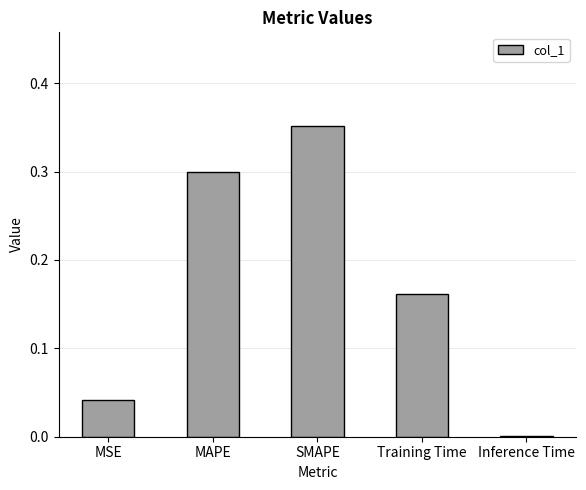

At which category does the chart reach its peak across all series?

SMAPE